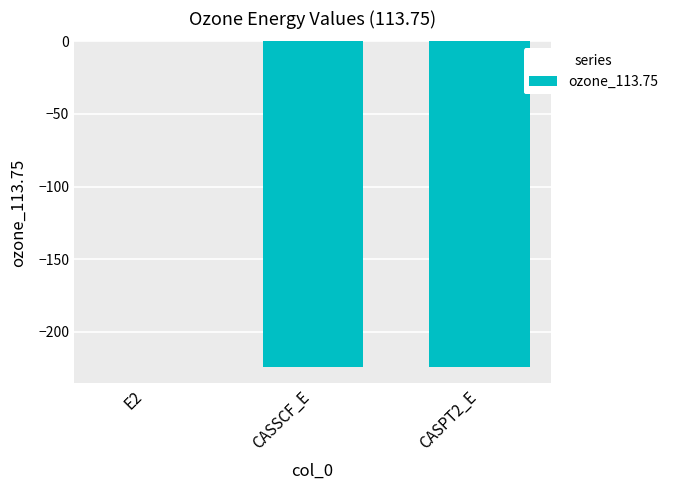

Between CASPT2_E and E2, which is larger?

E2